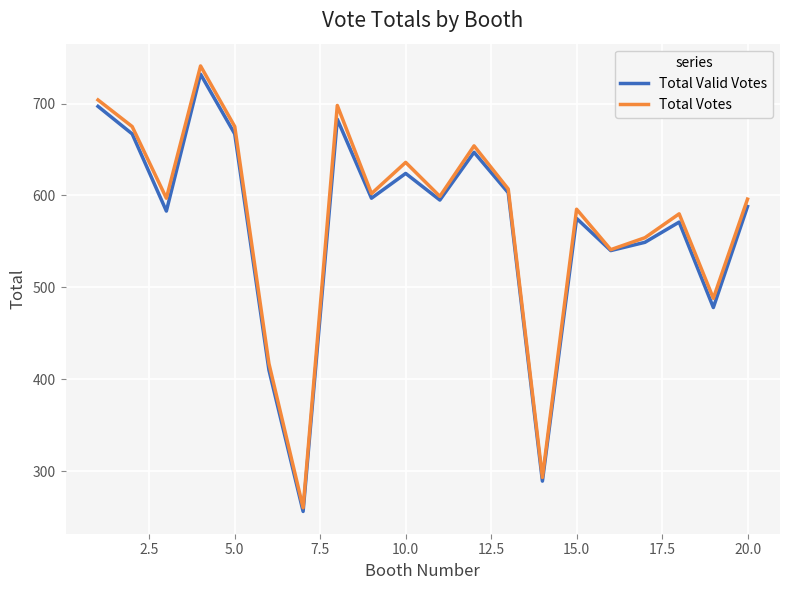

Which series has the widest spread of values?

Total Votes